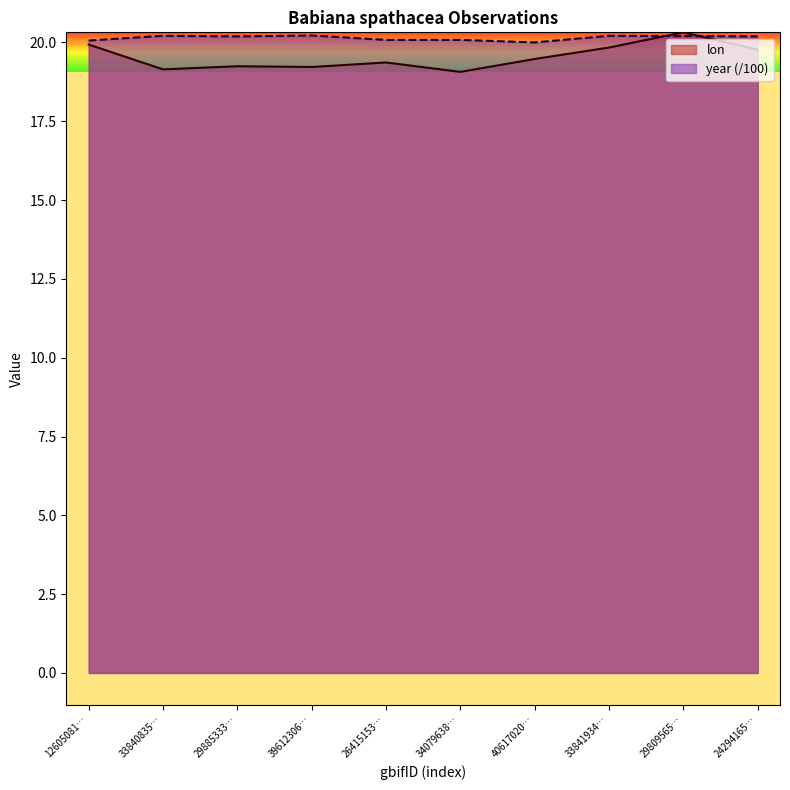

What is the approximate value of lon at 34079638…?

19.1